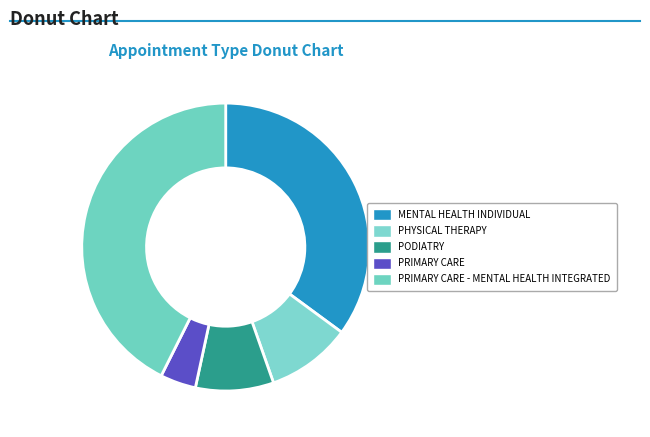

Is it true that PODIATRY is 2% of the pie?

False